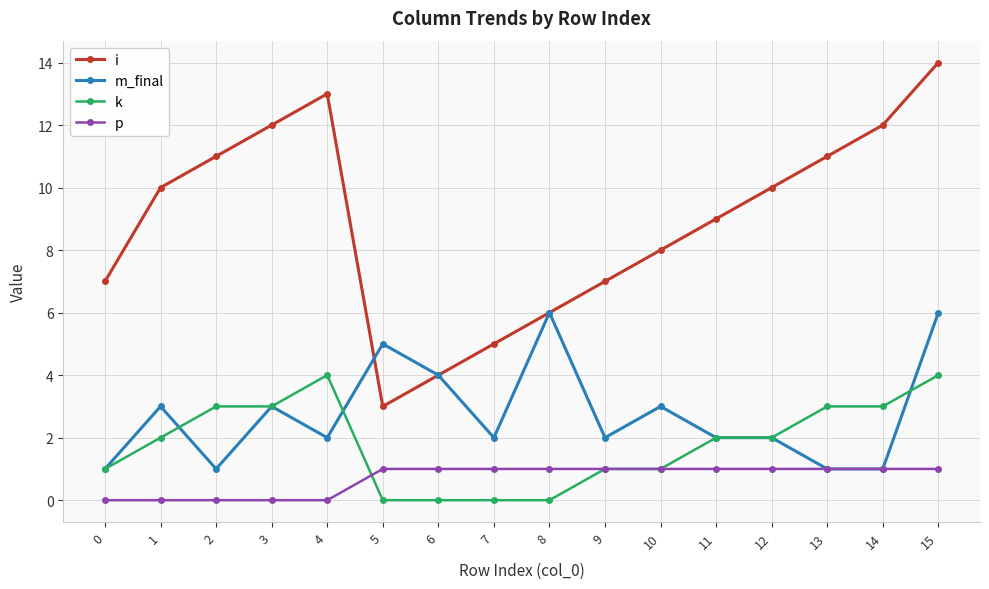

What is the highest value of the k series?

4